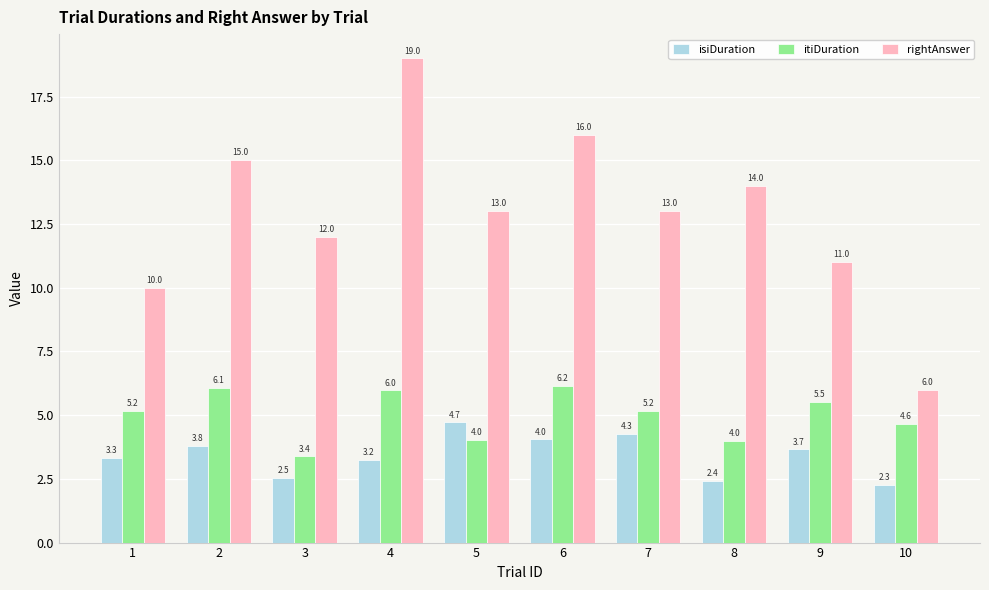

True or false: isiDuration has a value of 4.0 at 6.

True